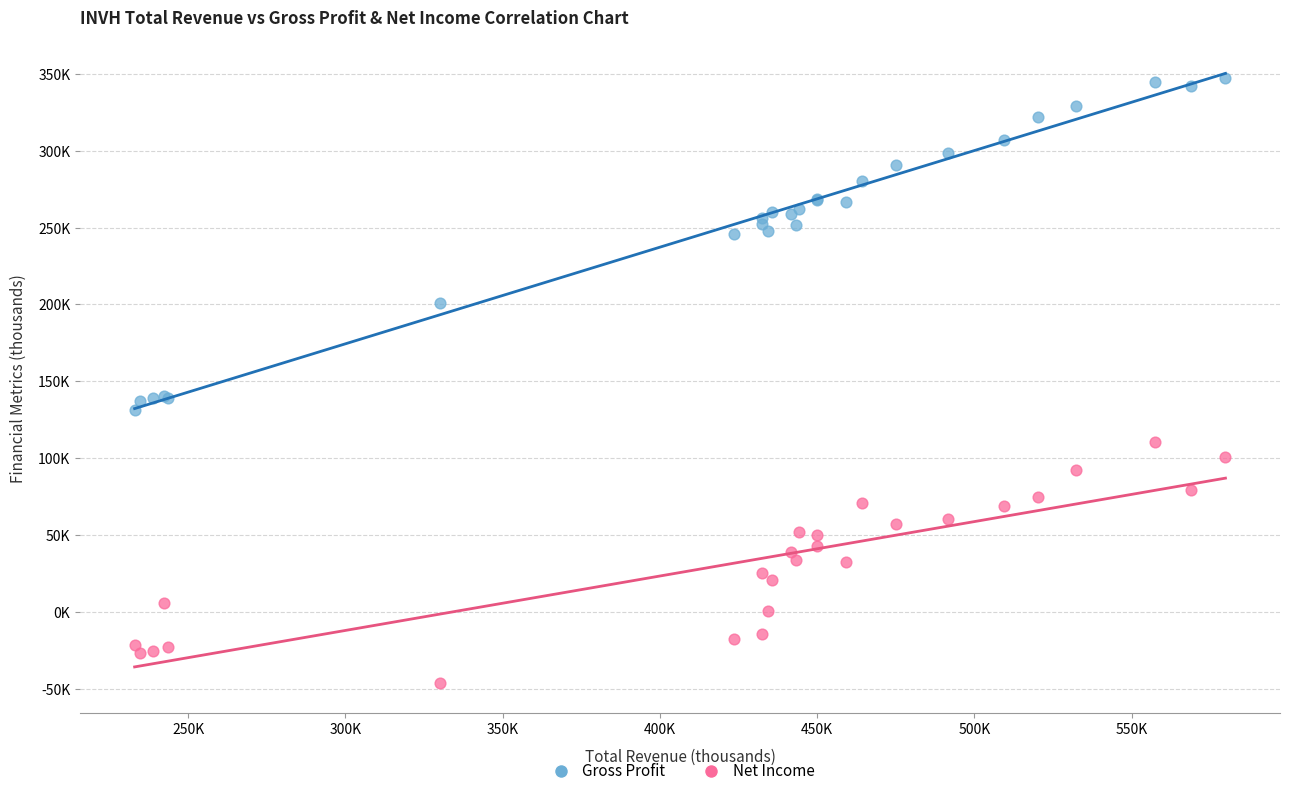

Which series reaches the maximum Y coordinate?

Gross Profit